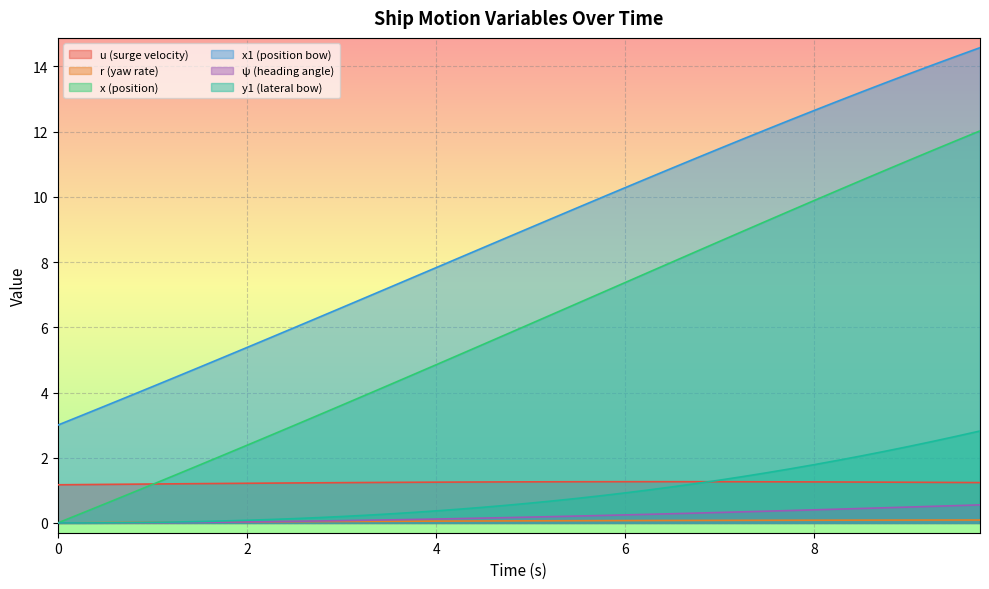

What is the maximum value shown in the chart?

14.6